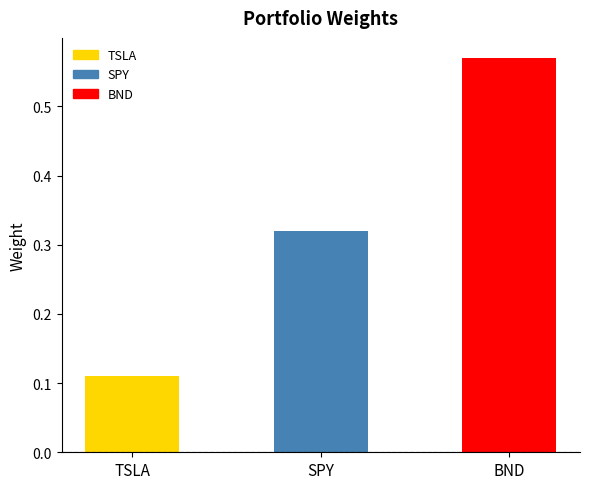

What position from the right is BND?

1